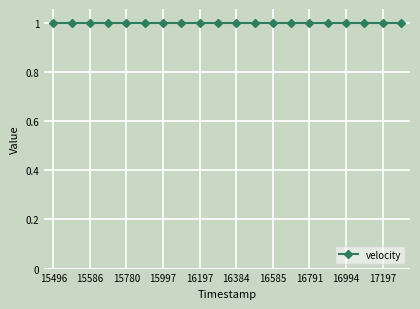

What is the approximate value of velocity at 17290000?

1